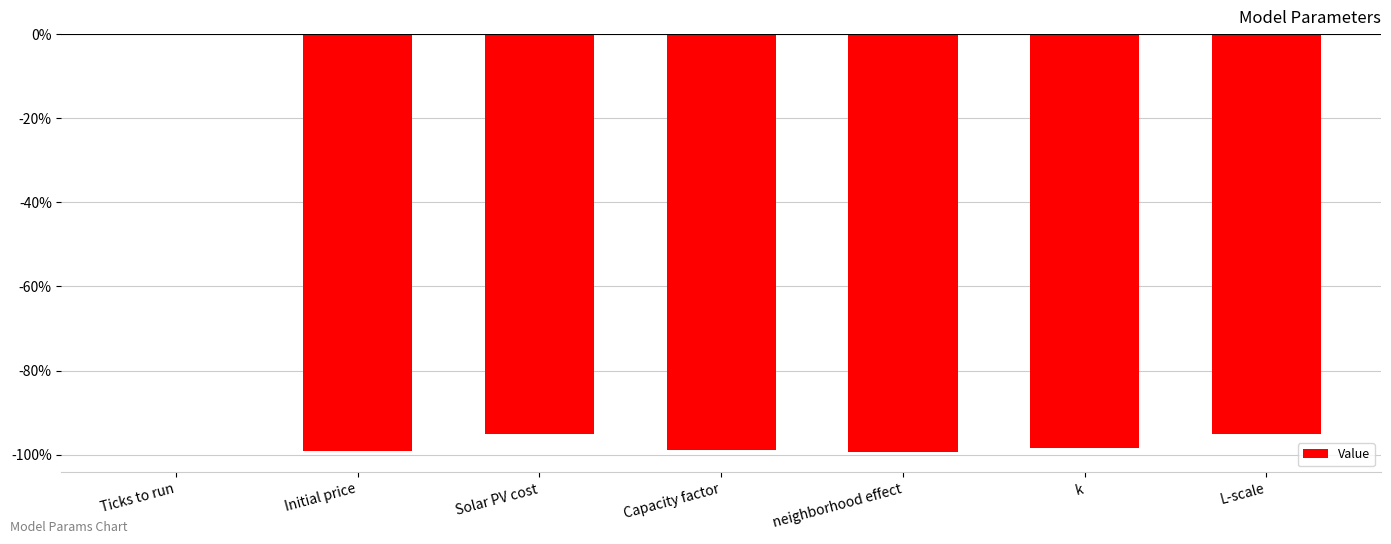

The value at Ticks to run is 0.6. True or false?

False